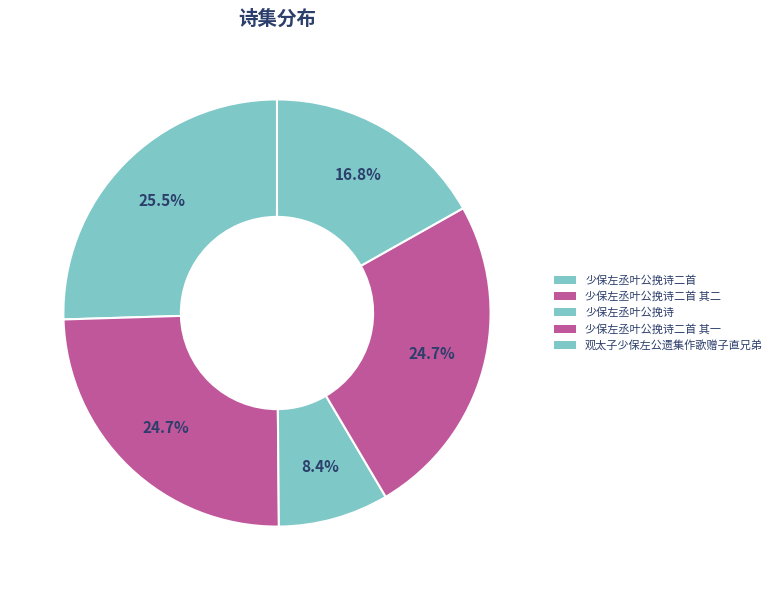

Count the number of slices in the pie.

5